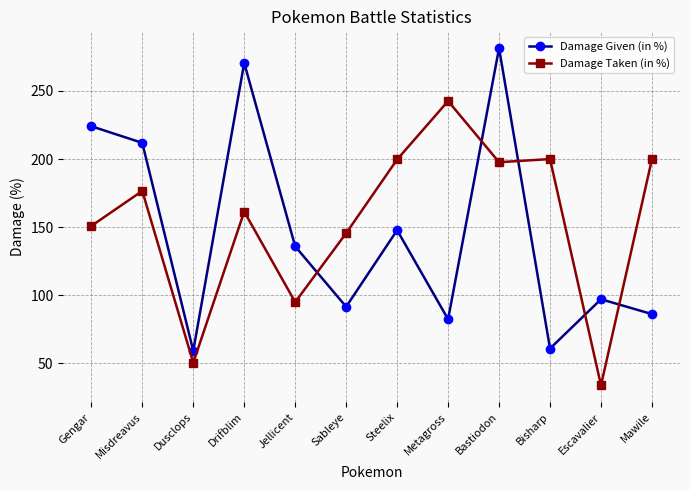

What is the spread (max minus min) of values at Metagross?

160.2